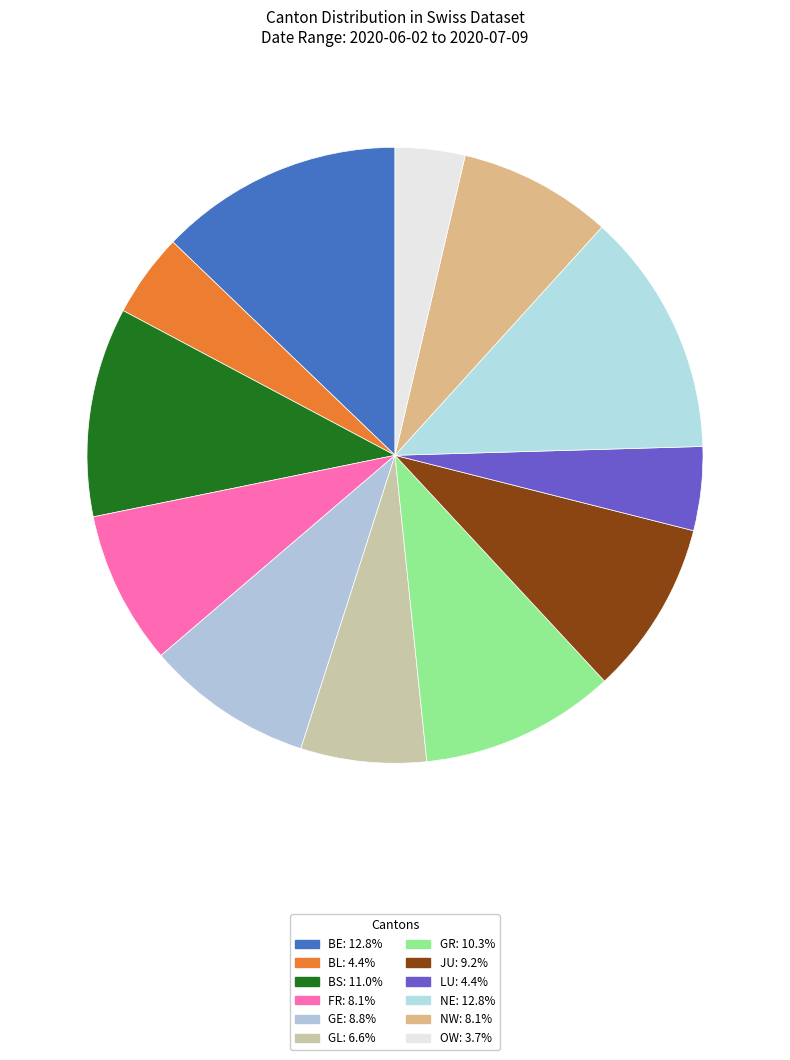

Is it true that JU is 15% of the pie?

False